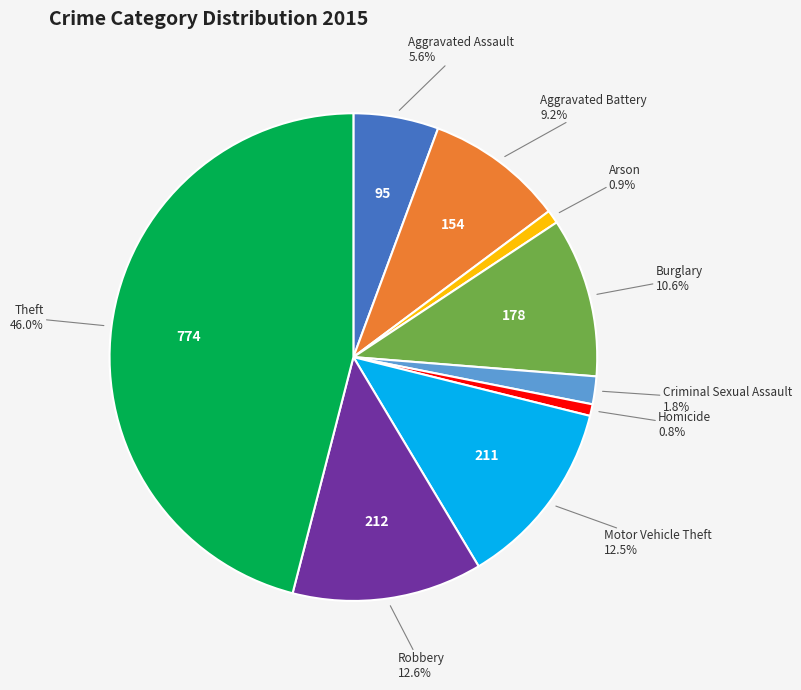

Is there a majority slice in this chart?

No